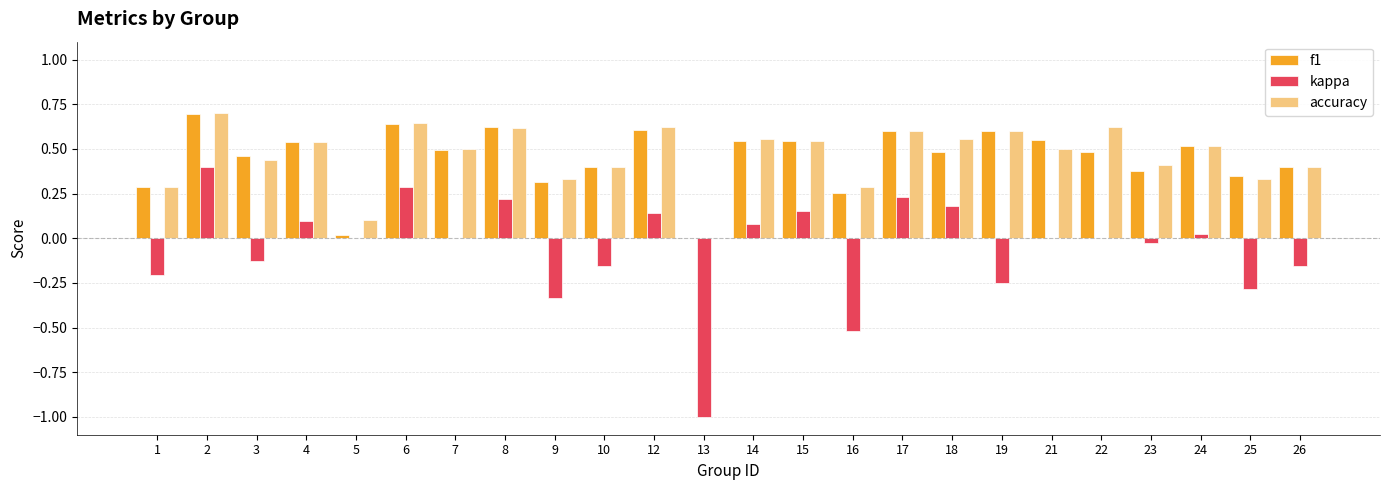

Between 7 and 26, which series saw the biggest shift?

kappa